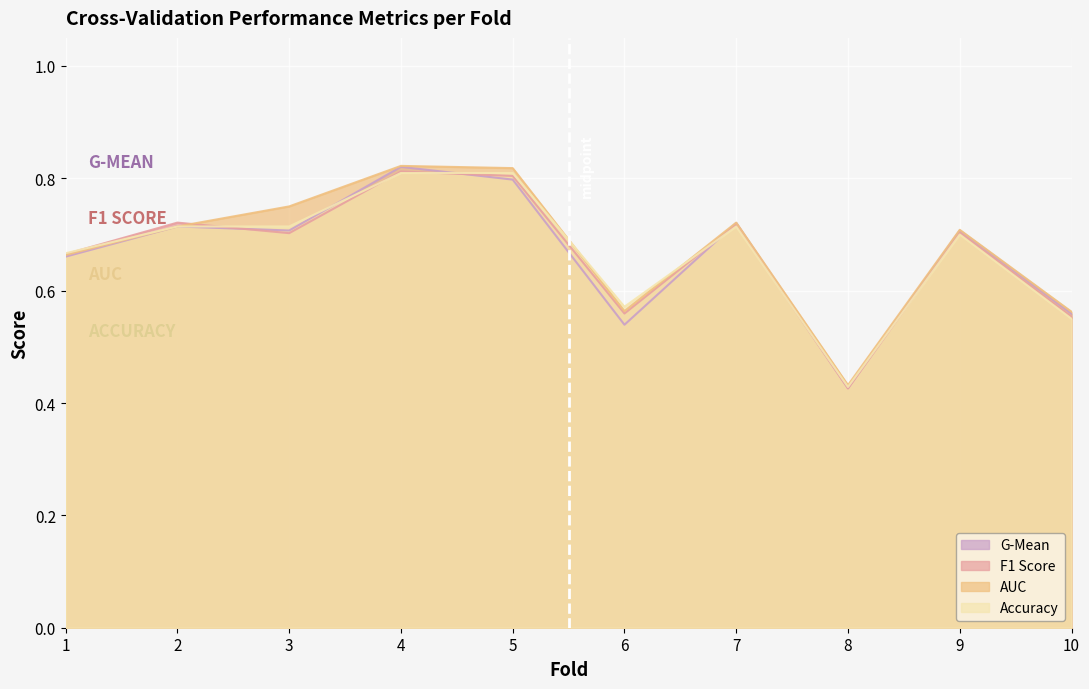

Rank the series at 8 from highest to lowest value.

auc, accuracy, g_mean, f1_score